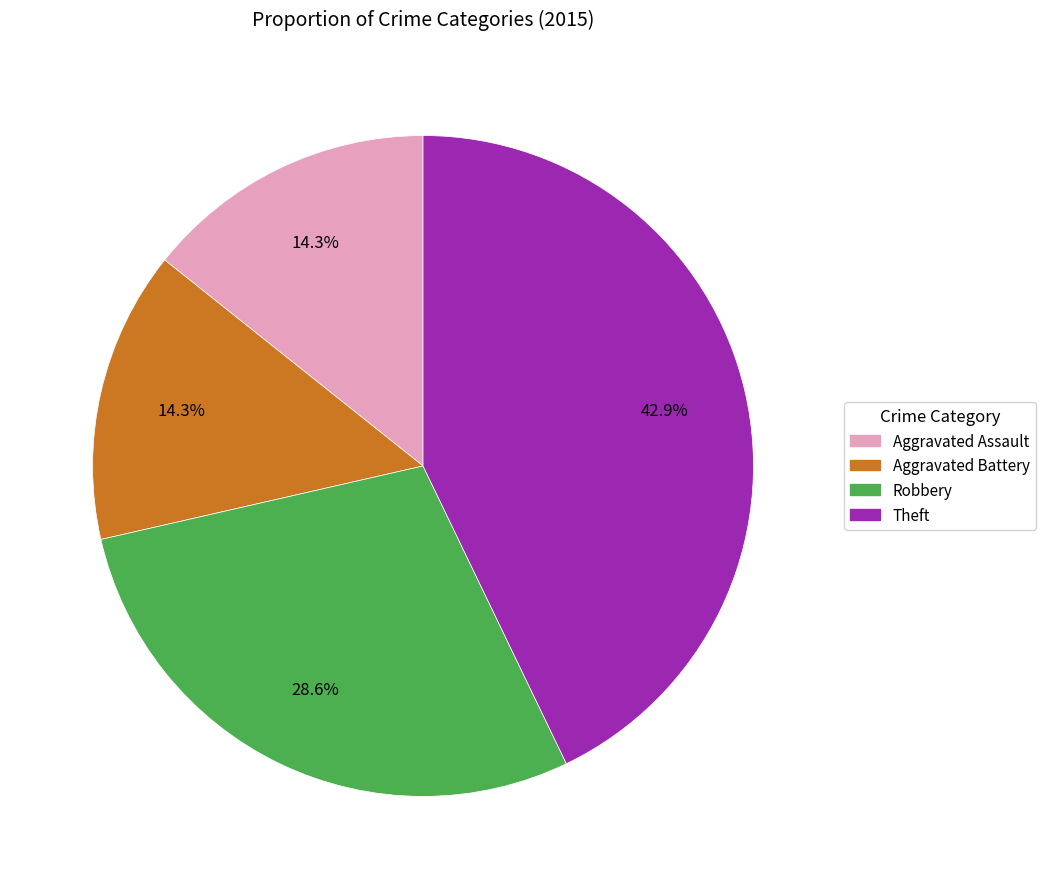

True or false: Aggravated Battery accounts for 23% of the total.

False